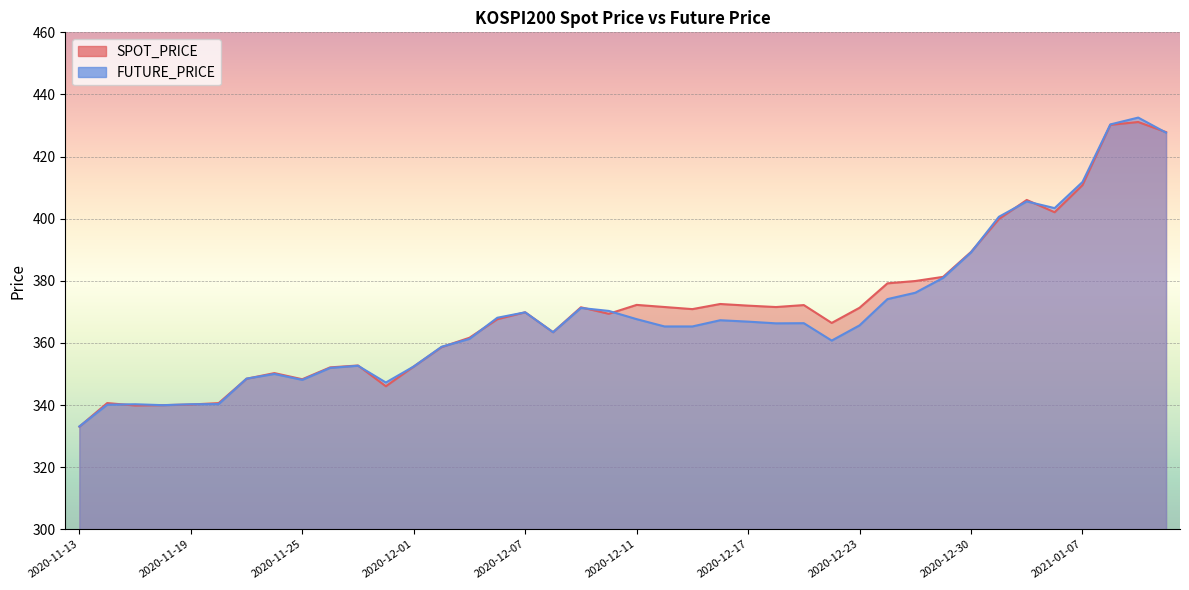

At 2020-12-07, list the series in order from smallest to largest.

FUTURE_PRICE, SPOT_PRICE